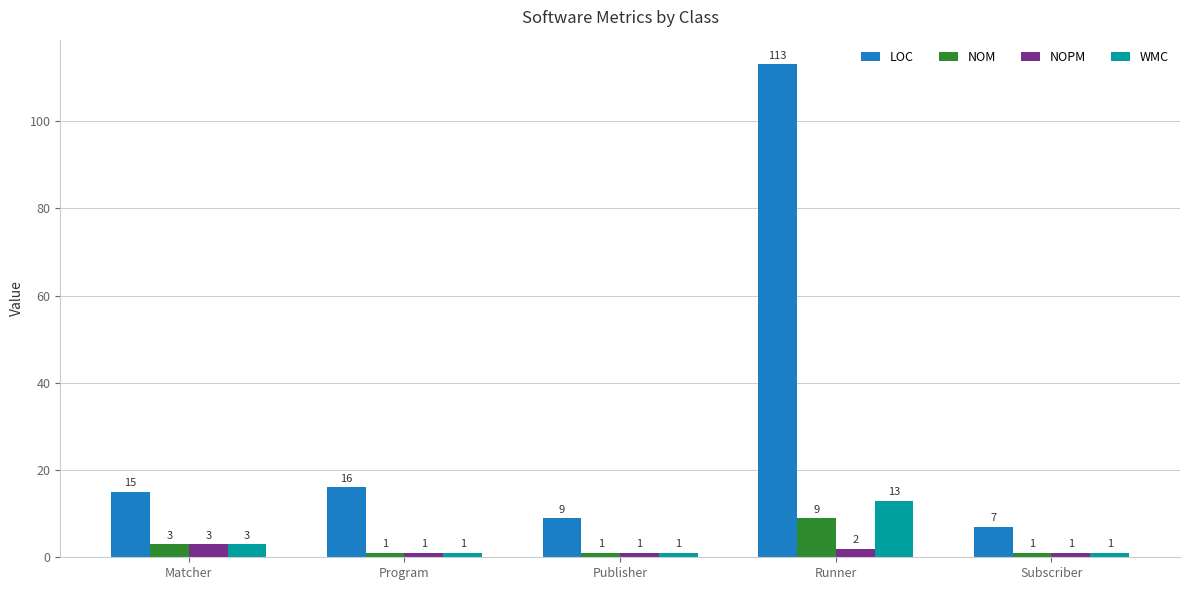

Does the chart contain stacked bars?

No